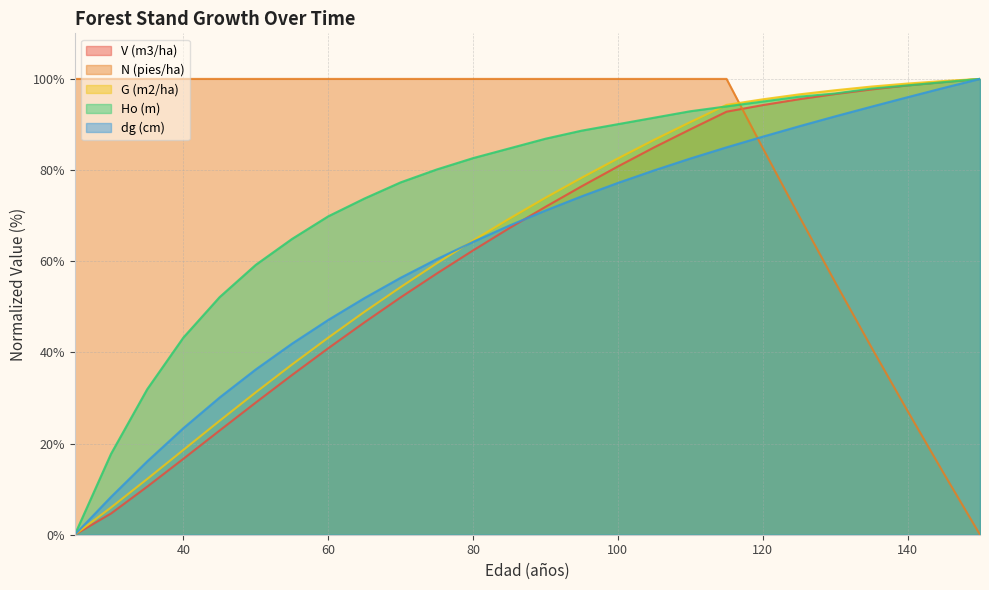

Which label corresponds to the smallest value in the chart?

25